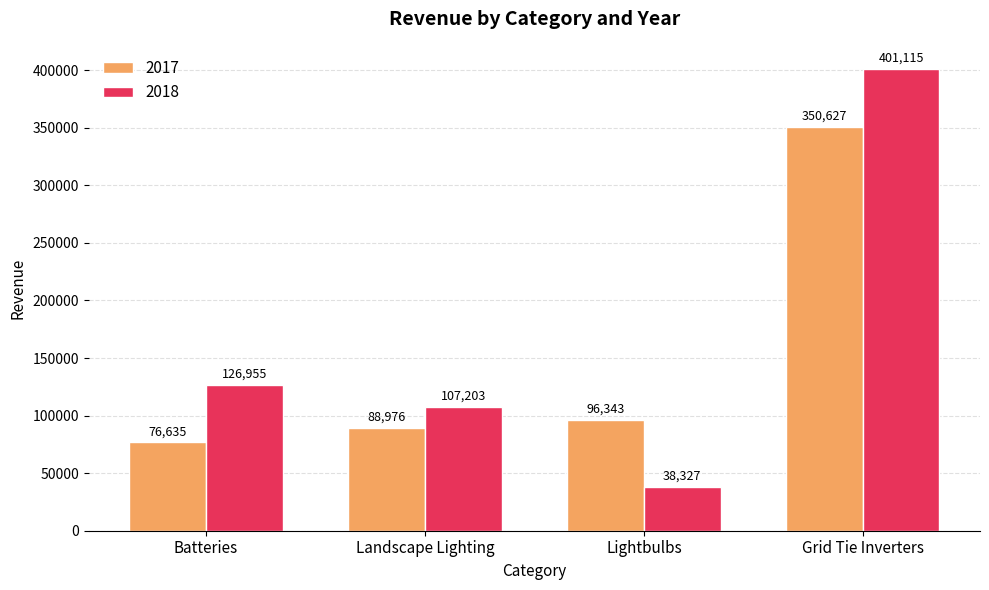

At Batteries, list the series in order from smallest to largest.

2017, 2018